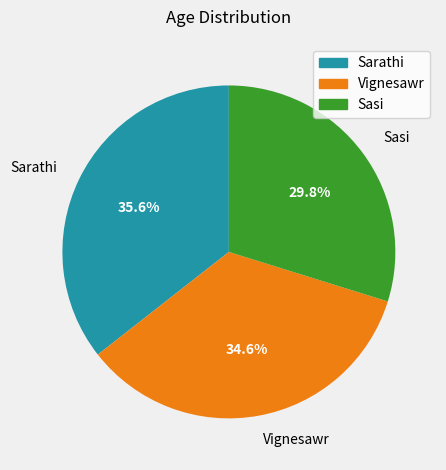

Rank the categories by value from lowest to highest.

Sasi, Vignesawr, Sarathi